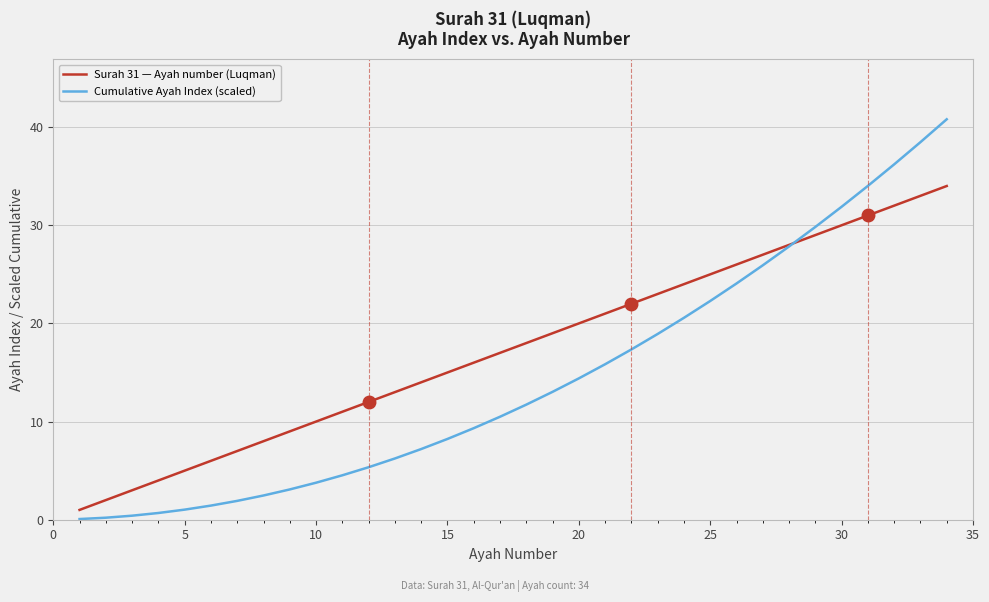

Which series has the largest total across all categories?

Surah 31 — Ayah number (Luqman)